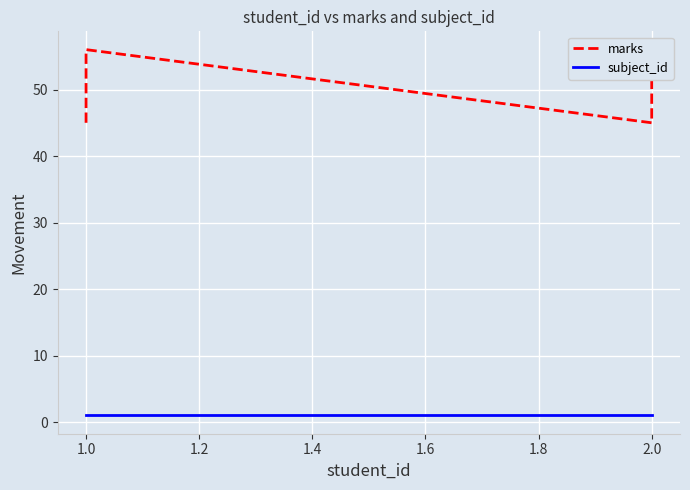

True or false: marks and subject_id intersect in this chart.

False